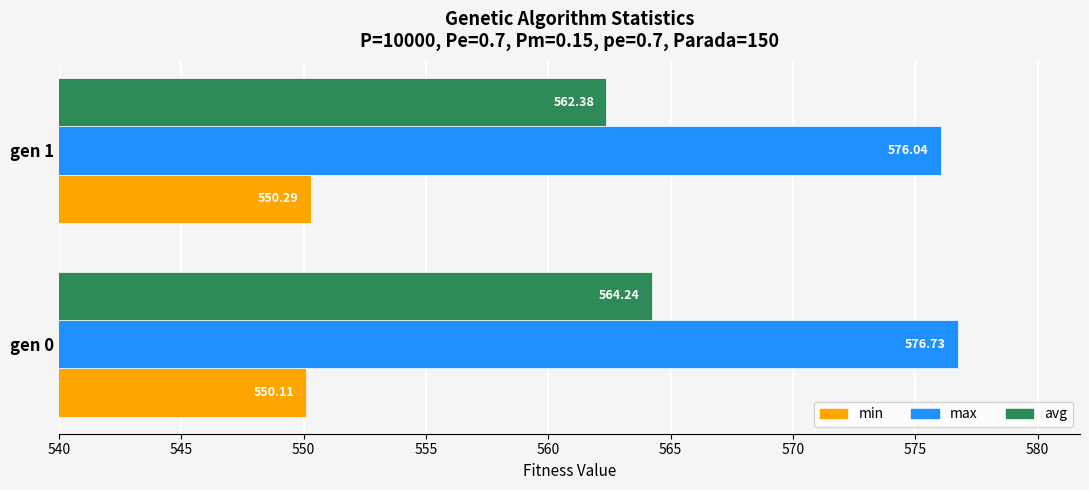

Rank the categories by min value from lowest to highest.

gen 0, gen 1